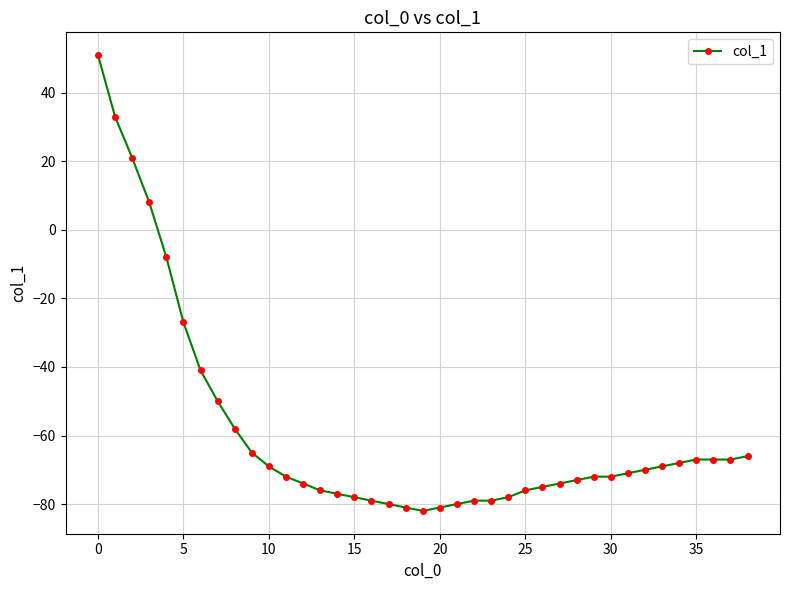

What is the value of the 17th point from the left?

-79